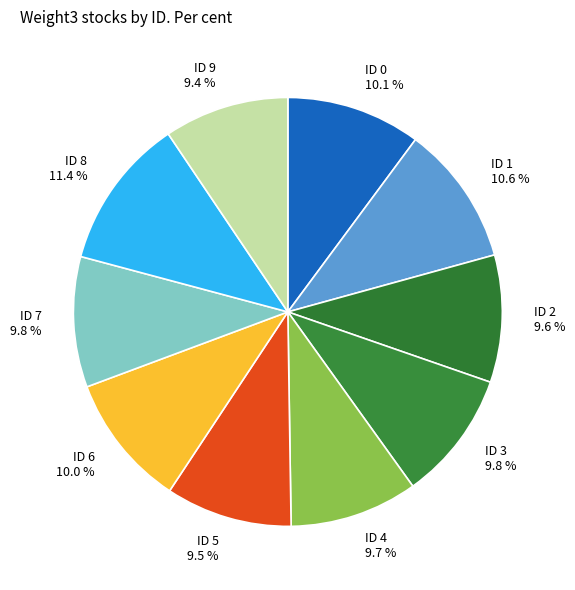

Which slice is the largest?

ID 8